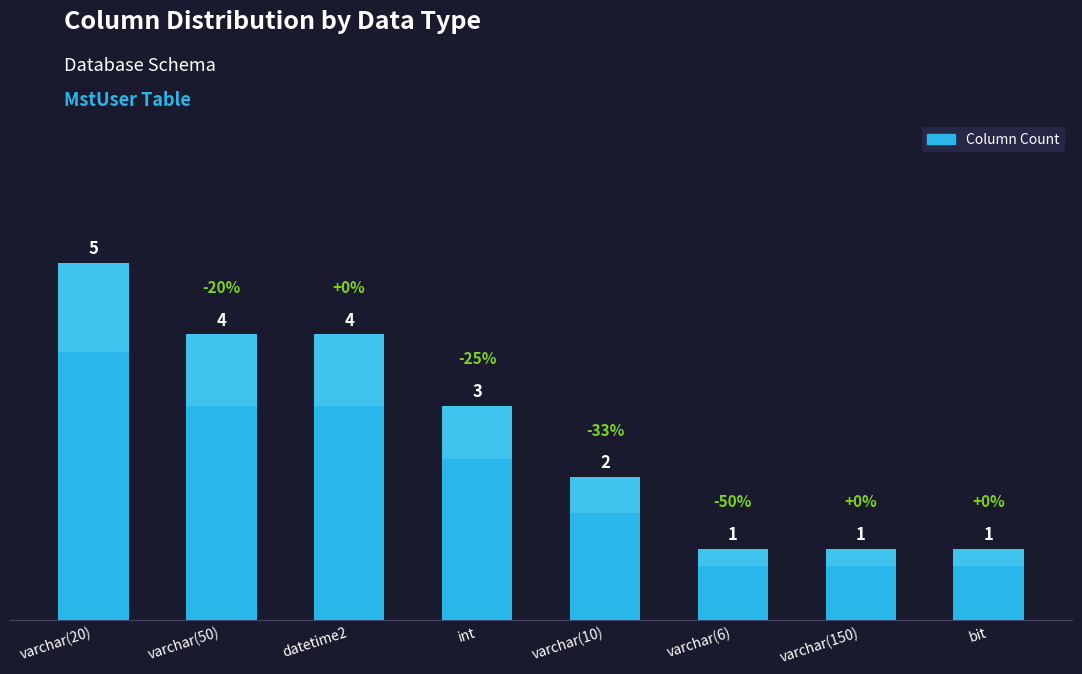

What is the difference between the second highest and second lowest values?

3